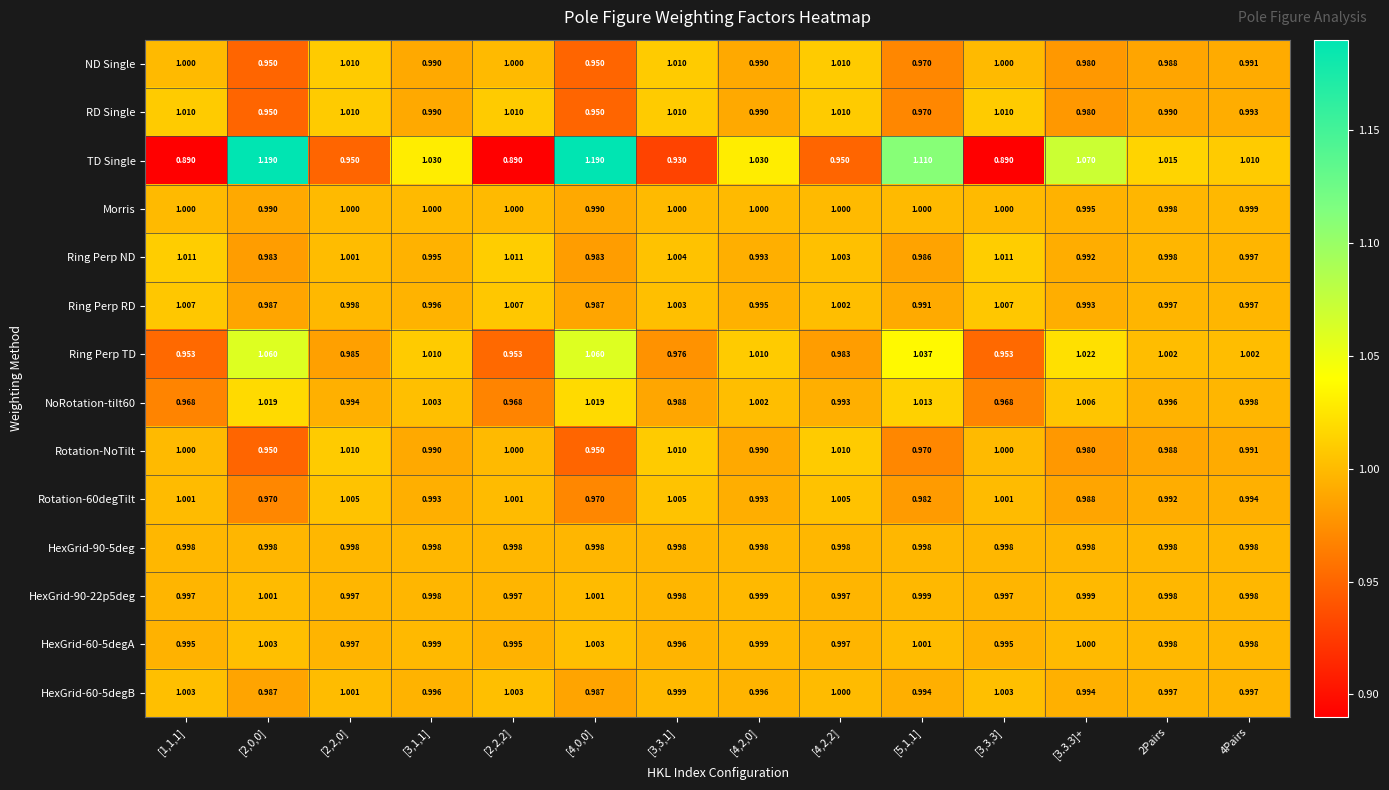

Which series has the widest spread of values?

TD Single